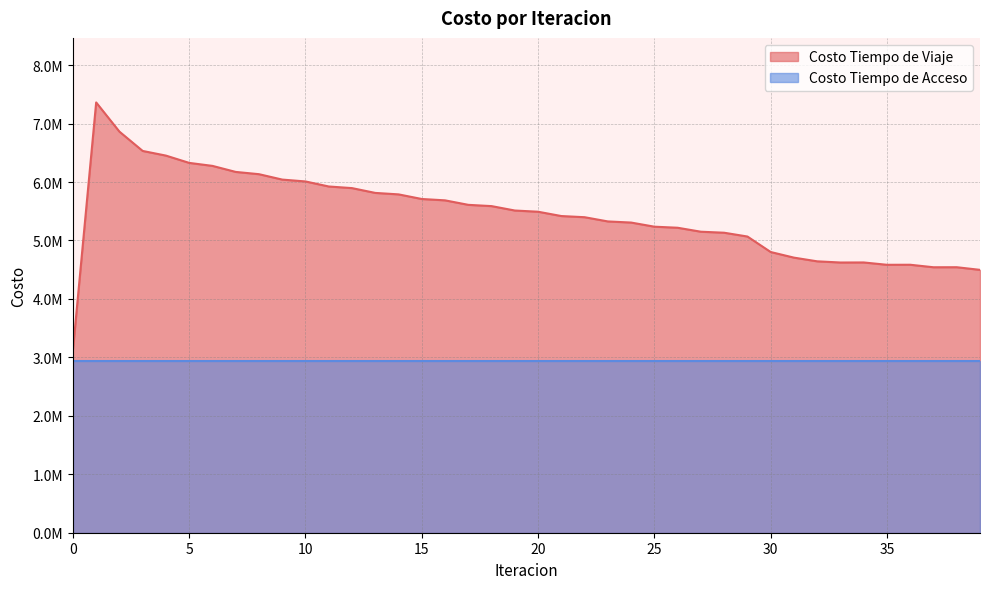

Which has a higher value, 4 or 18?

4